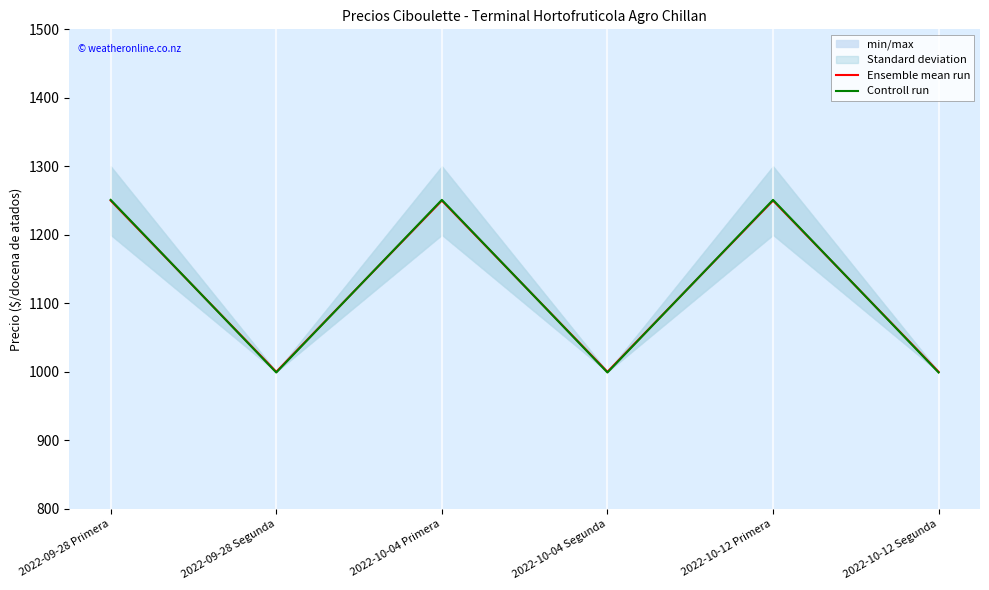

Rank the categories by Ensemble mean run value from lowest to highest.

2022-09-28 Segunda, 2022-10-04 Segunda, 2022-10-12 Segunda, 2022-09-28 Primera, 2022-10-04 Primera, 2022-10-12 Primera